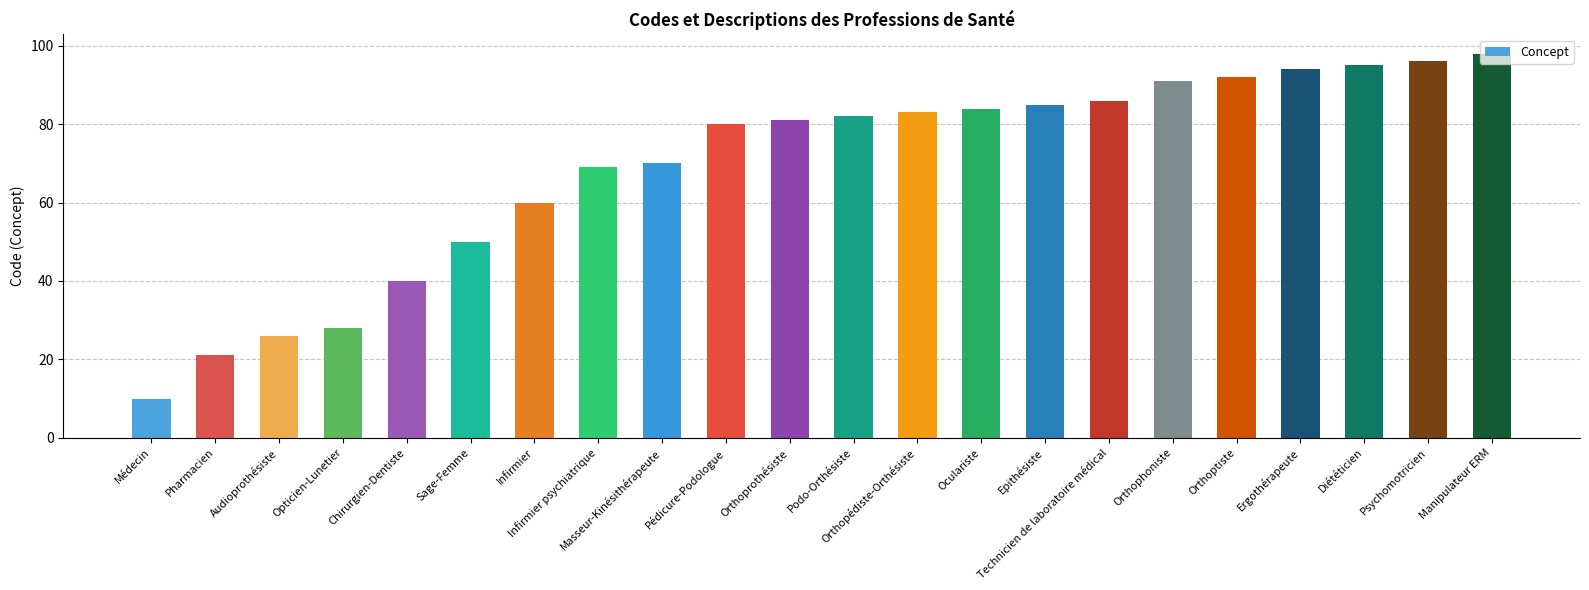

Where is the data nearest to the value 54?

Sage-Femme